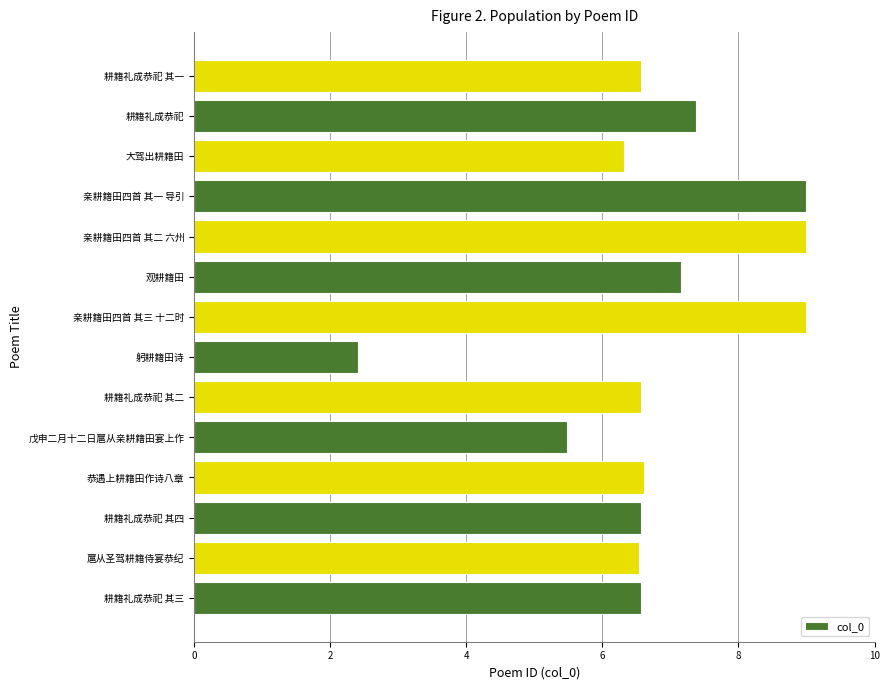

Which has a higher value, 躬耕籍田诗 or 亲耕籍田四首 其二 六州?

亲耕籍田四首 其二 六州